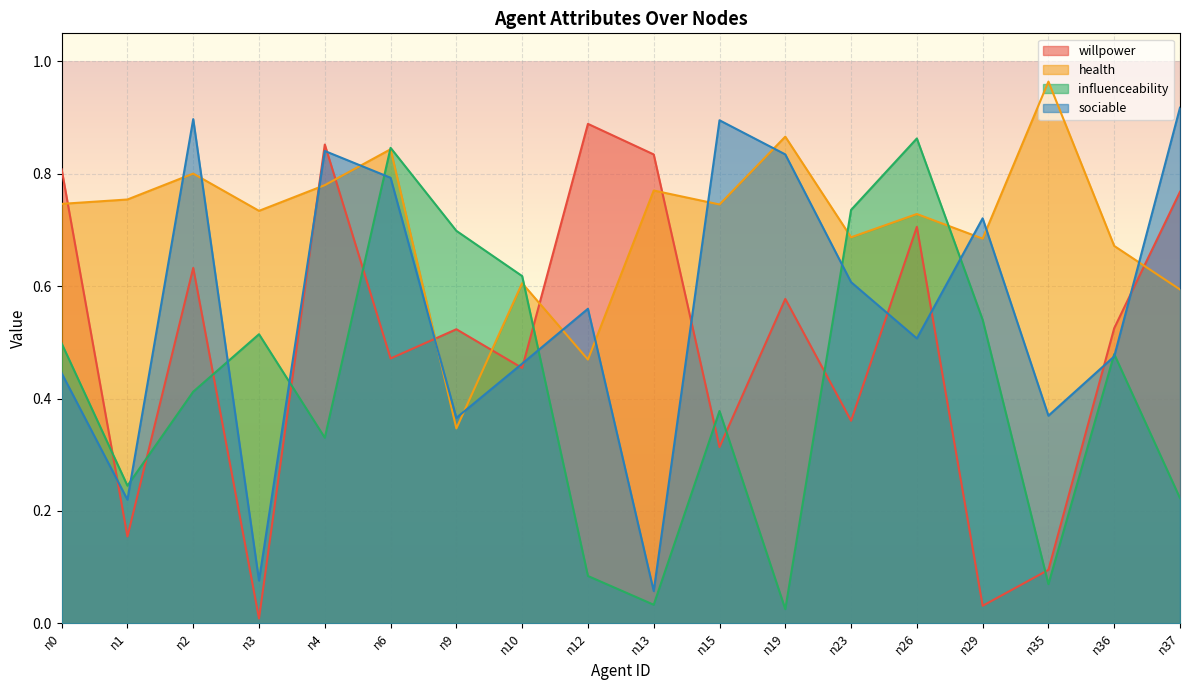

True or false: health has a value of 0.8 at n1.

True